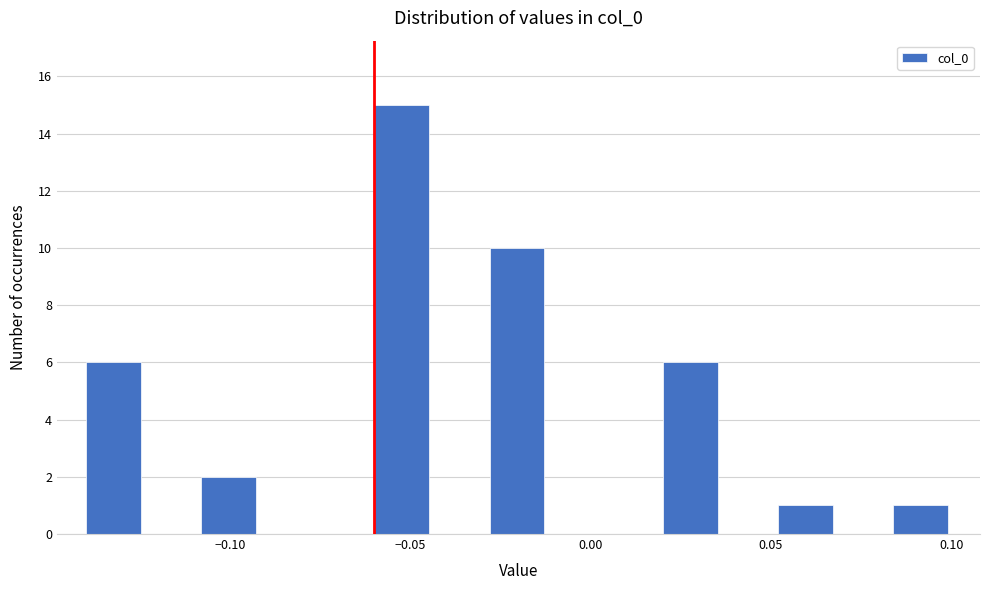

Around what value on the x-axis is the tallest bar? Give the approximate position of its centre, as read against the axis.

-0.050